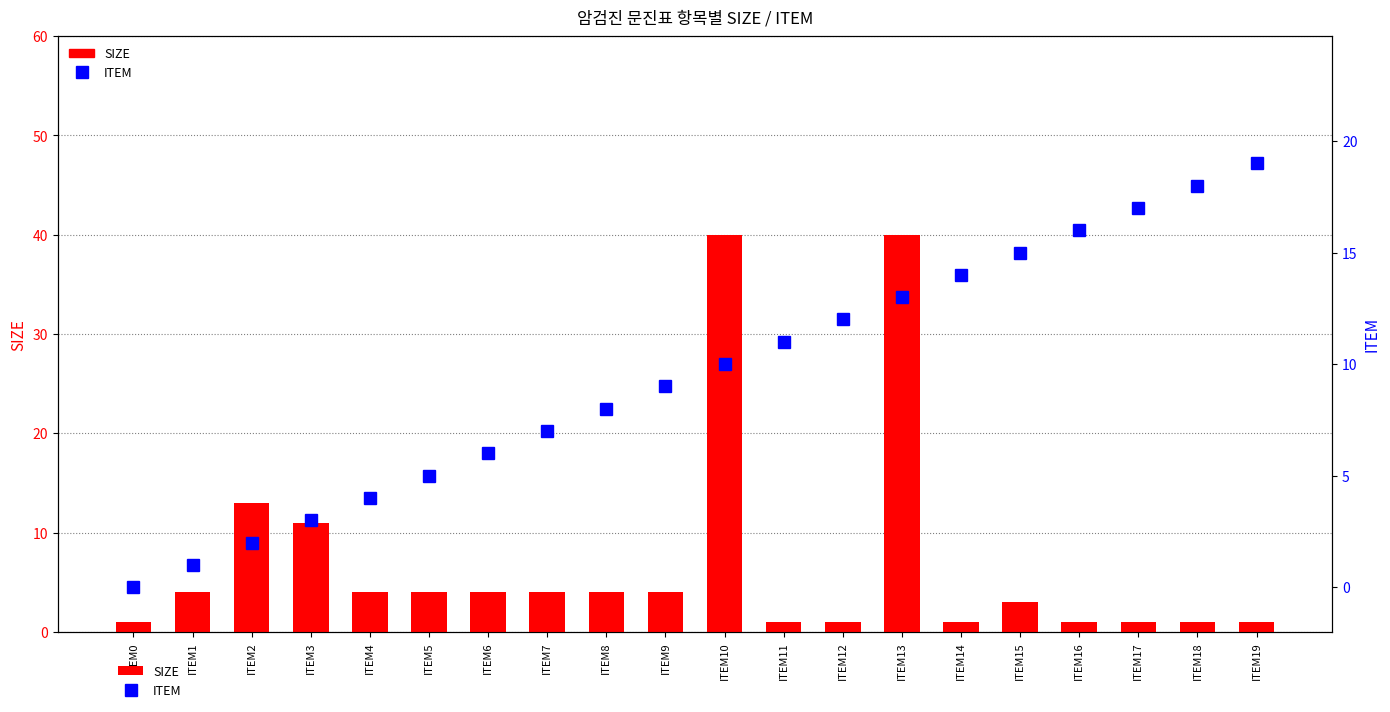

Reading right to left, list all the values displayed in this chart.

SIZE: 1	1	1	1	3	1	40	1	1	40	4	4	4	4	4	4	11	13	4	1
ITEM: 19	18	17	16	15	14	13	12	11	10	9	8	7	6	5	4	3	2	1	0